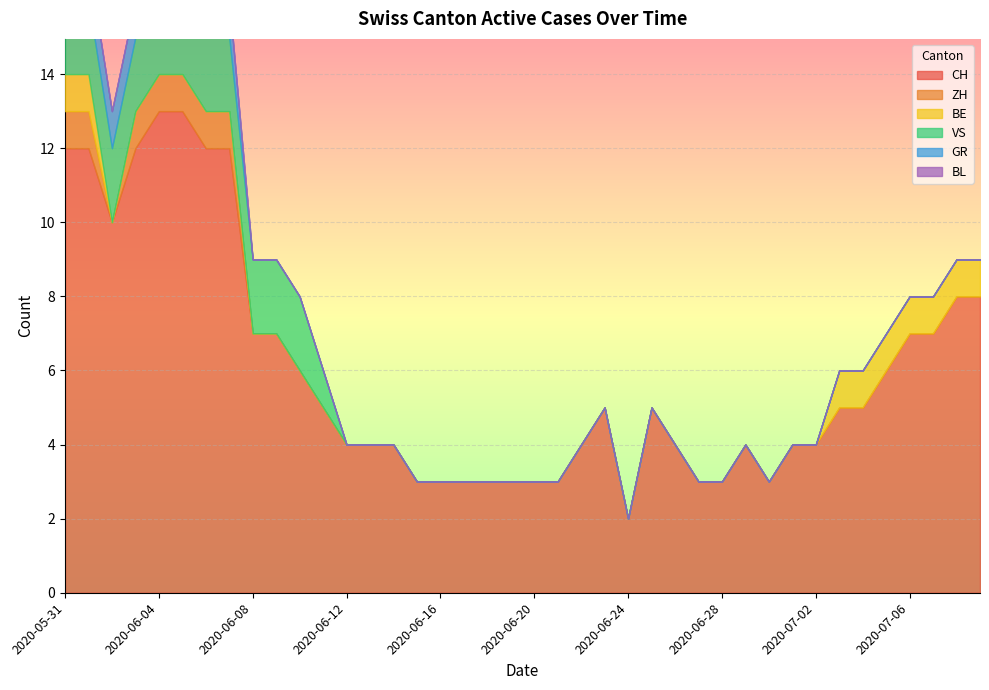

True or false: VS has more than 2 points higher than both neighbors.

False